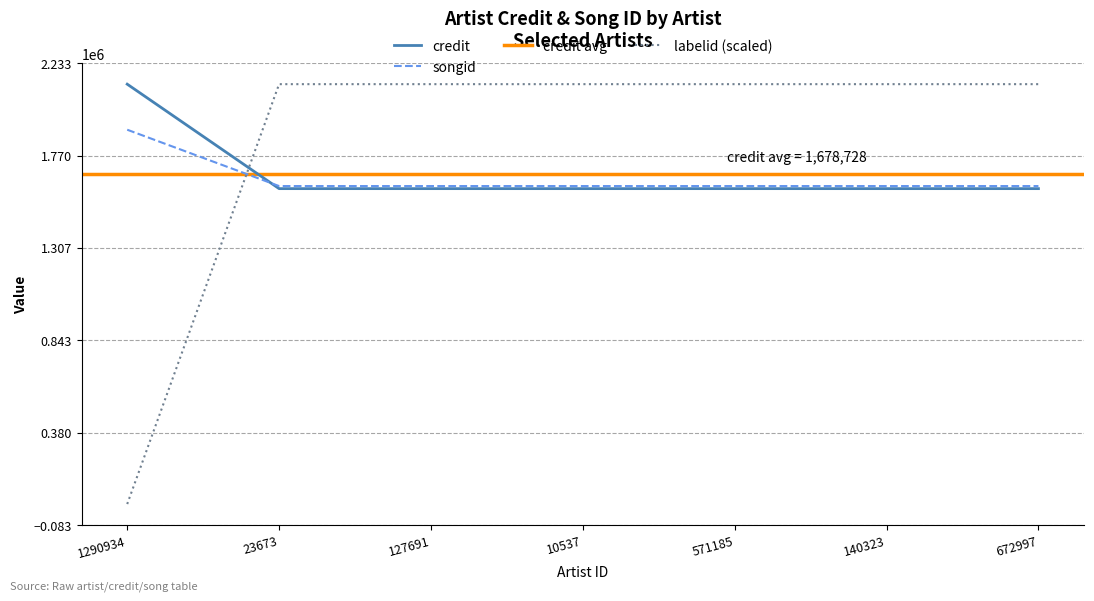

Where is labelid nearest to the value 1074914?

1290934